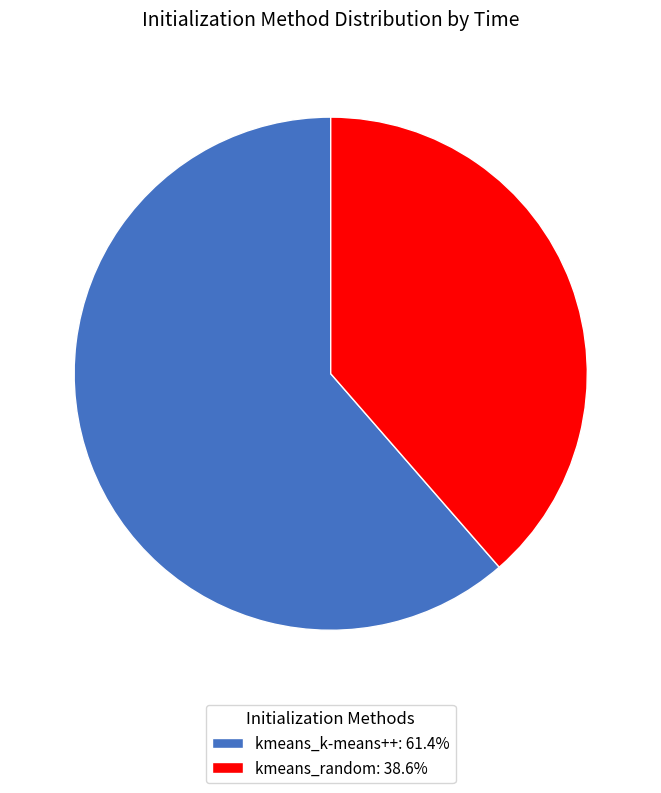

Combined, do kmeans_random: 38.6% and kmeans_k-means++: 61.4% account for over 50%?

Yes